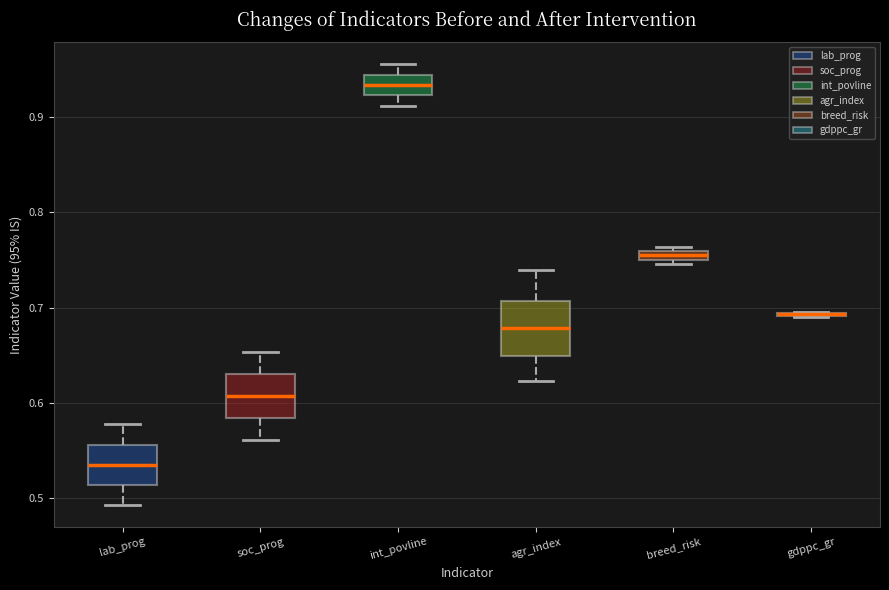

Which box is the tallest, from its lower edge to its upper edge?

agr_index